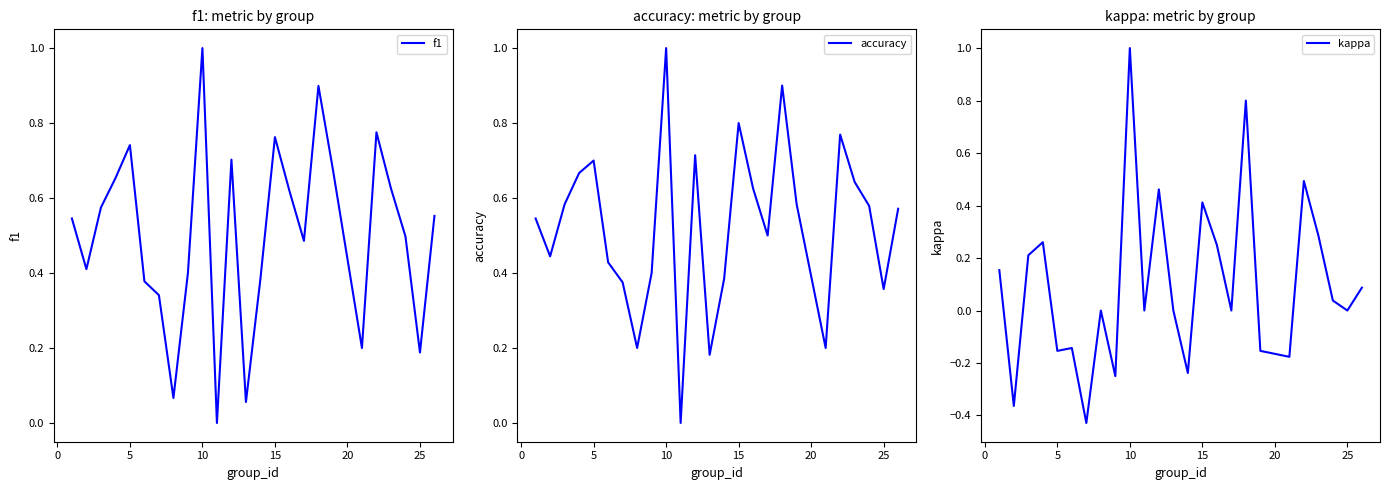

Is it true that accuracy equals 1.0 at 10?

True